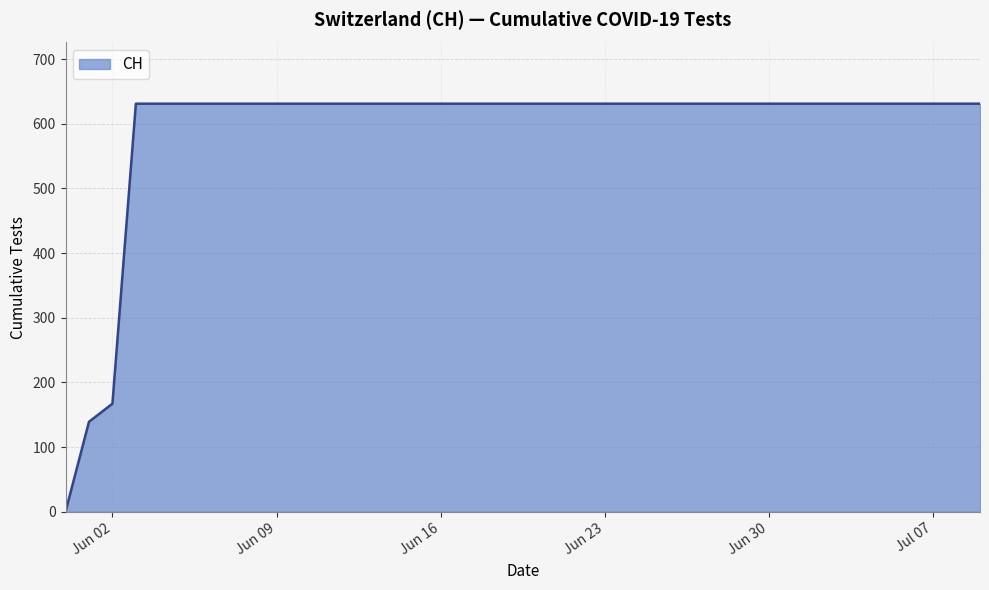

What is the maximum value shown in the chart?

631